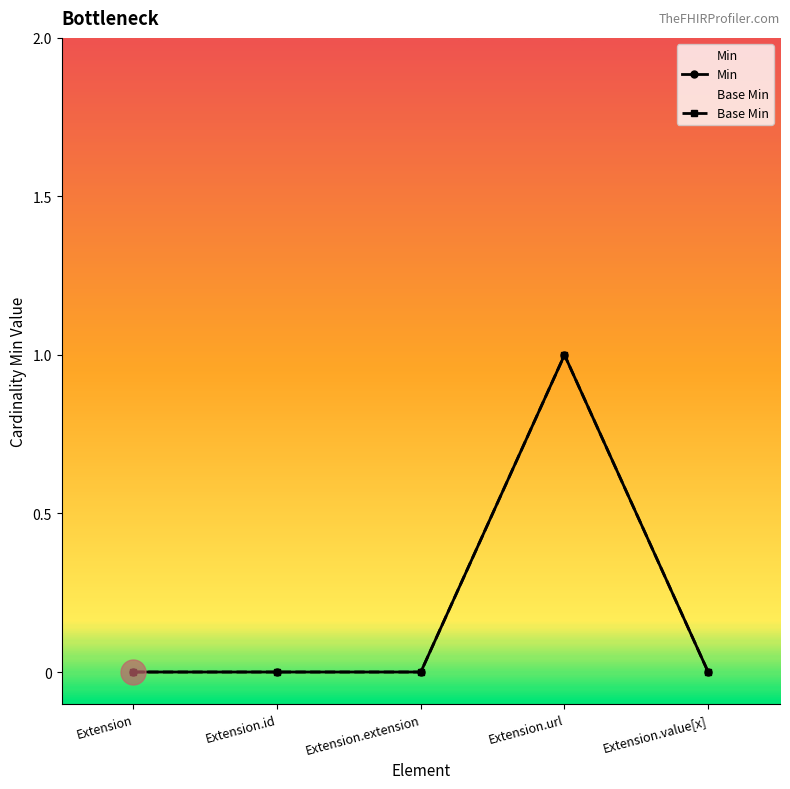

What is the sum of all Min values?

1